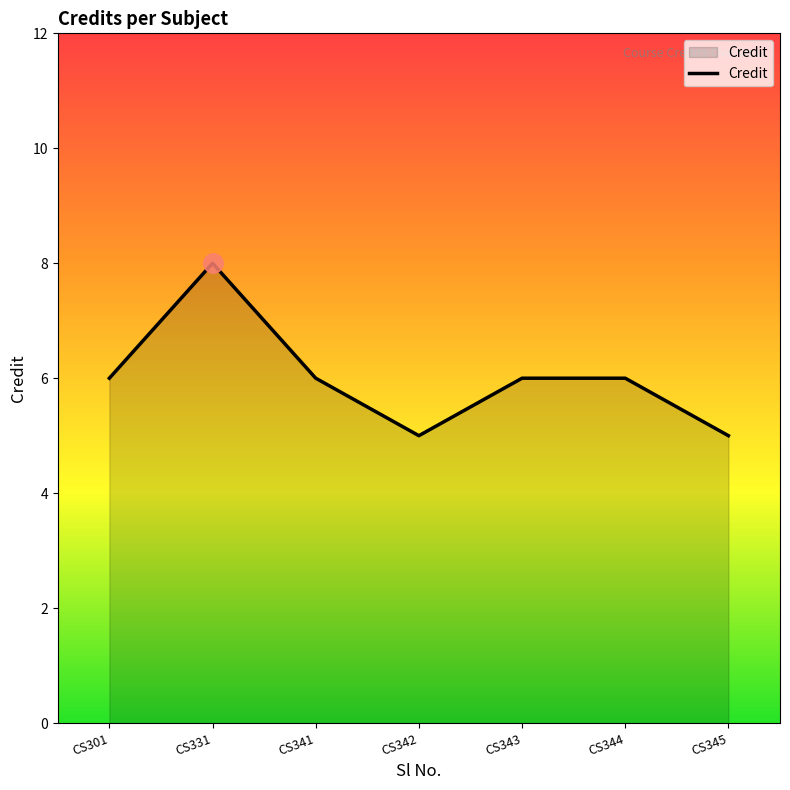

What is the ratio of the value at CS345 to the value at CS342?

1.0